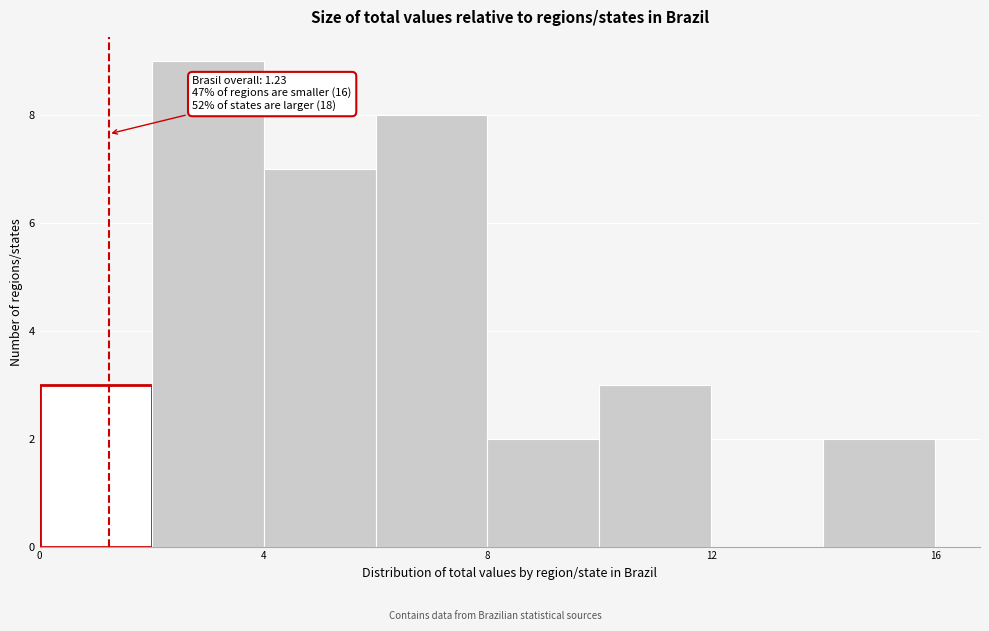

Which range on the x-axis has the tallest bar?

2 to 4